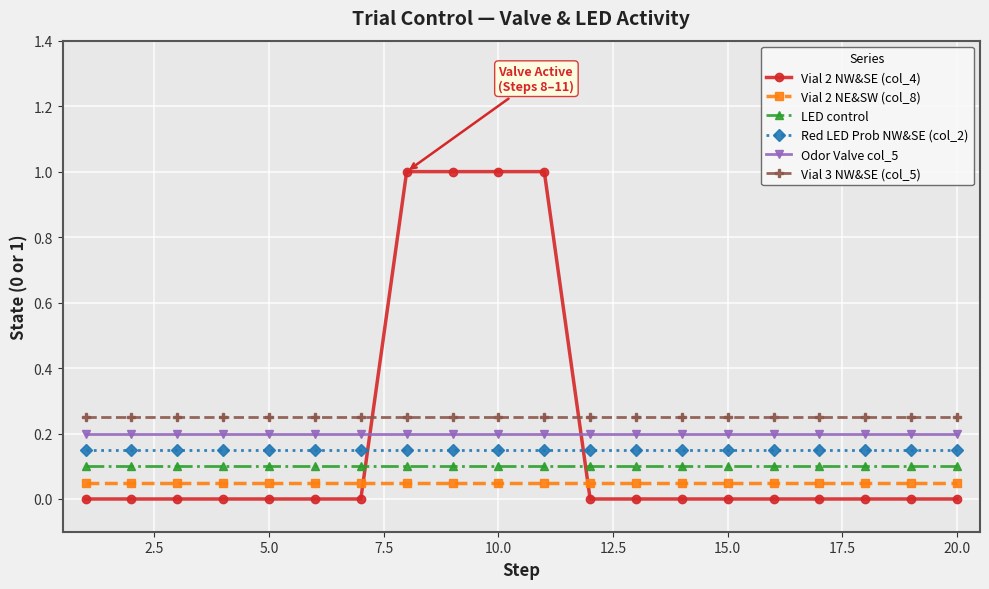

What is the sum of all Red LED Prob NW&SE (col_2) values?

3.0